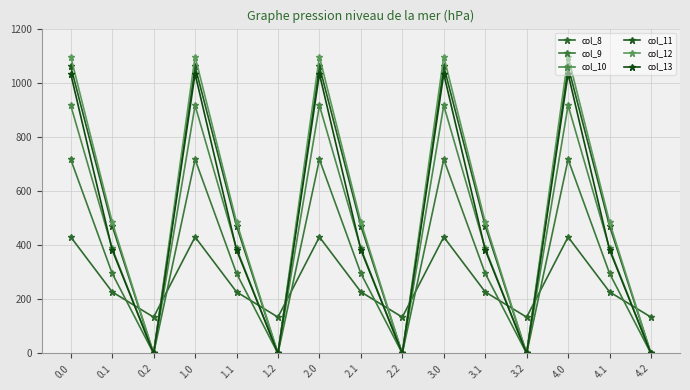

How many values in the col_10 series are below 388?

5